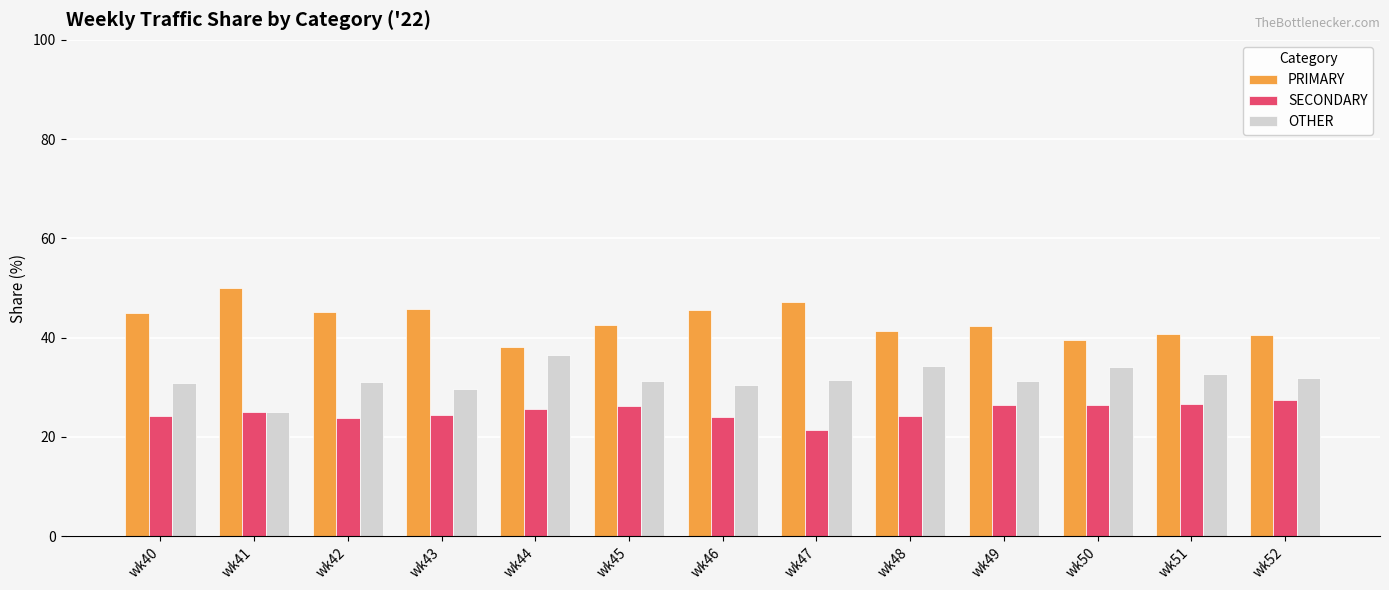

The value of OTHER at wk41 is 43.2. True or false?

False